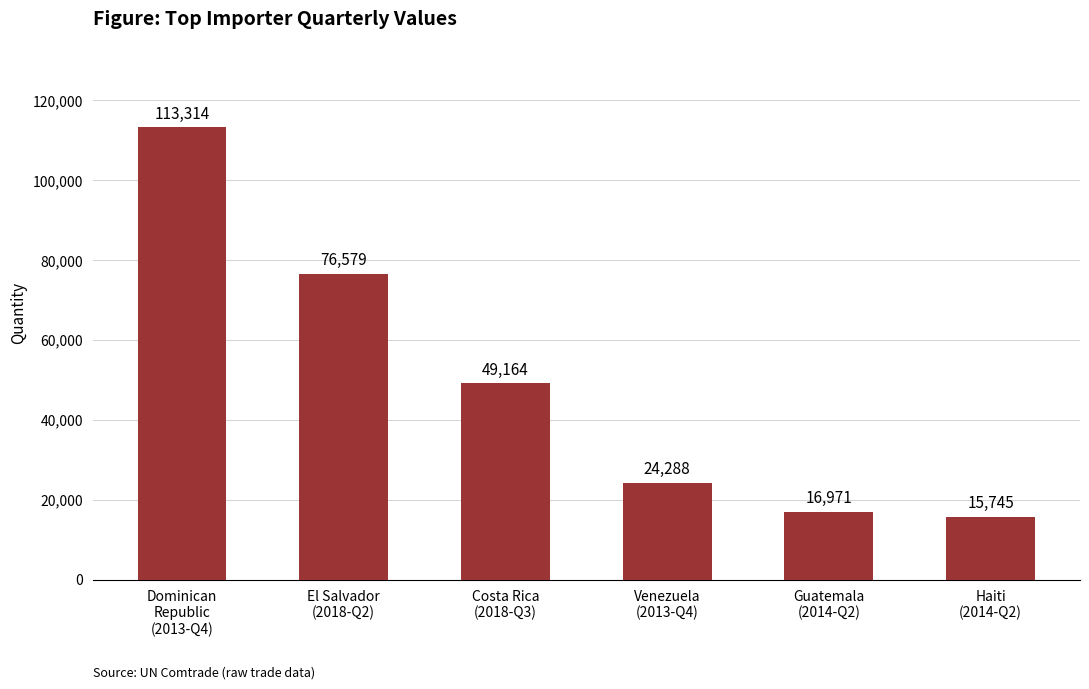

Are the bars horizontal?

No